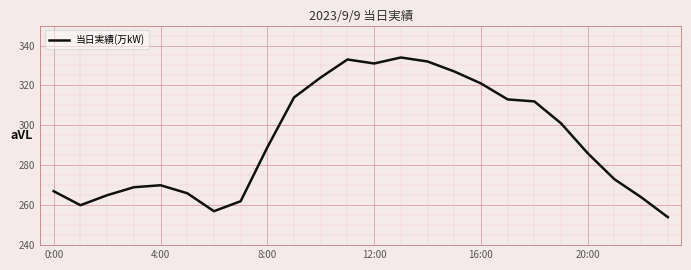

What is the smallest value displayed?

254